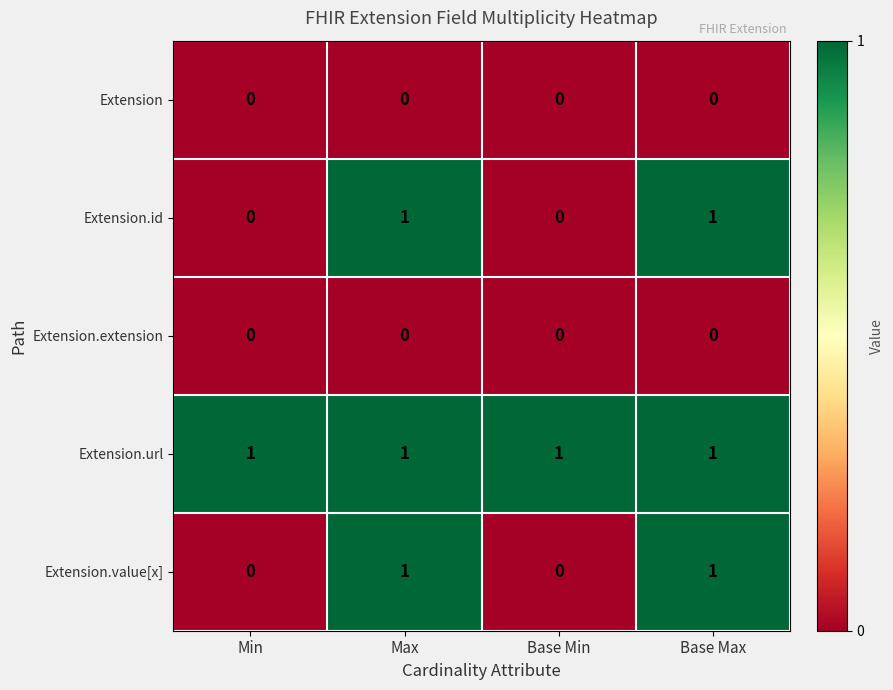

How many Extension.value[x] values are between 0 and 1?

4